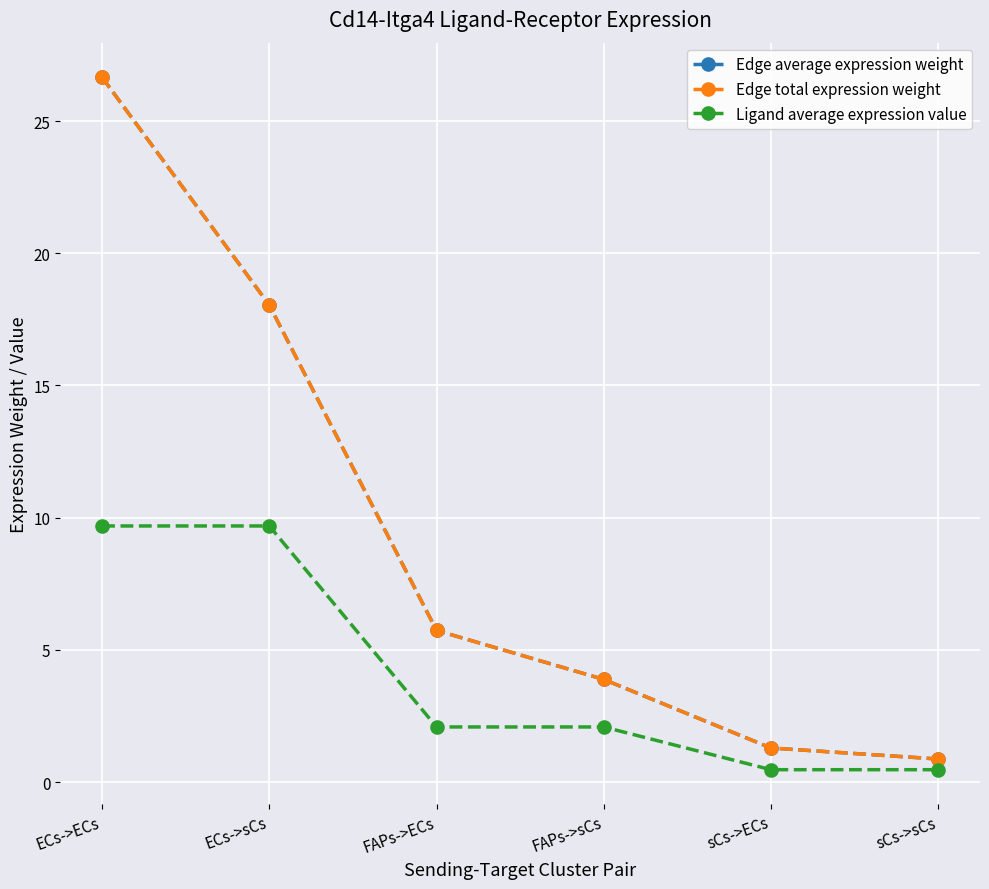

What is the sum of the Ligand average expression value values at sCs->ECs and ECs->sCs?

10.2